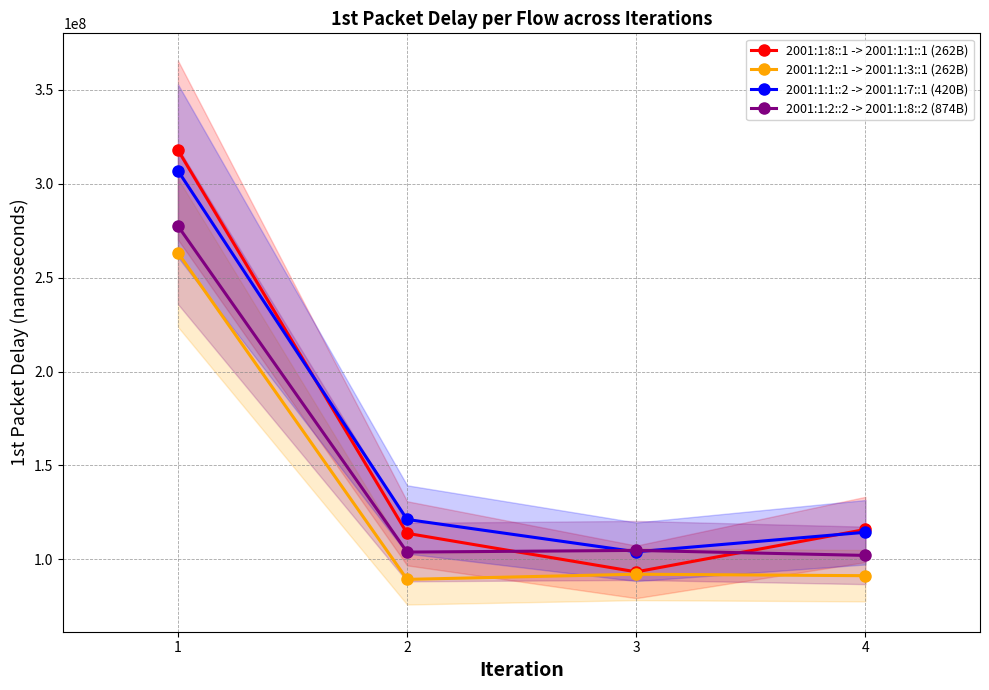

Reading left to right, what are all the values shown in this chart?

2001:1:8::1 -> 2001:1:1::1 (262B): 317975997.9	113827943.8	93297958.4	115890026.1
2001:1:2::1 -> 2001:1:3::1 (262B): 263289928.4	89296102.5	92047929.8	91255188.0
2001:1:1::2 -> 2001:1:7::1 (420B): 306983947.8	121212959.3	103996038.4	114391088.5
2001:1:2::2 -> 2001:1:8::2 (874B): 277550935.7	103830099.1	104730129.2	102057933.8